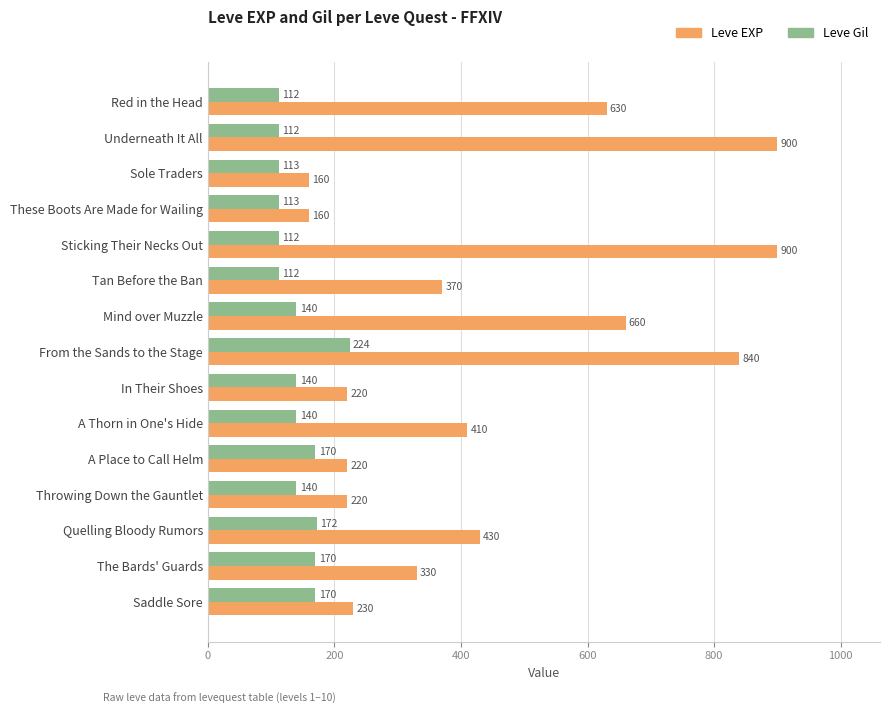

At how many categories does at least one series exceed 700?

3